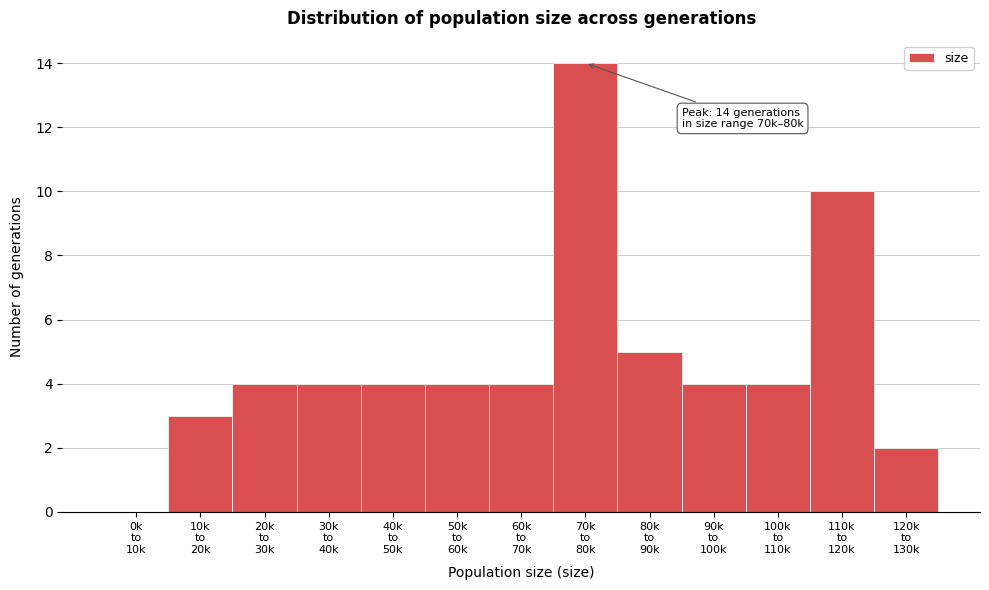

What is the greatest value displayed?

14